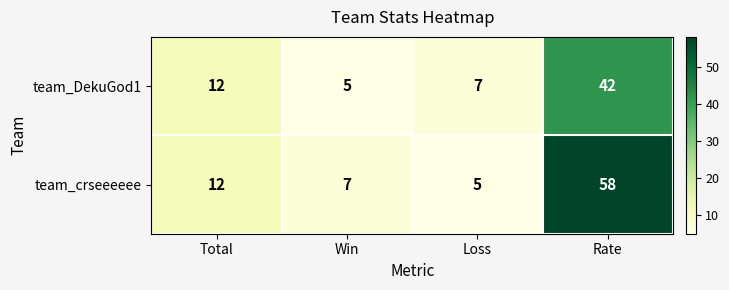

The value of team_DekuGod1 at Rate is 42. True or false?

True